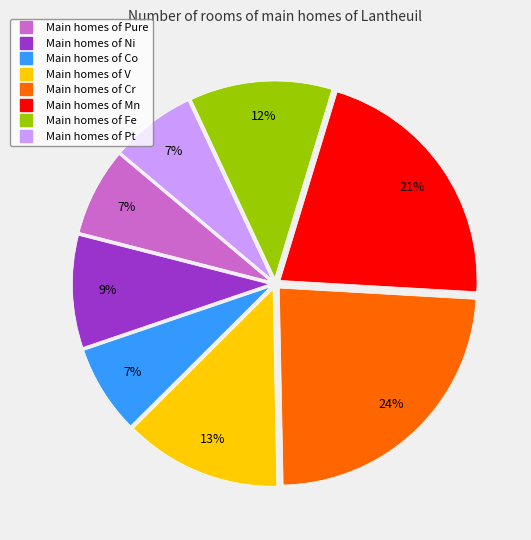

To the nearest percent, what is the difference between the largest and smallest slice percentages?

17%